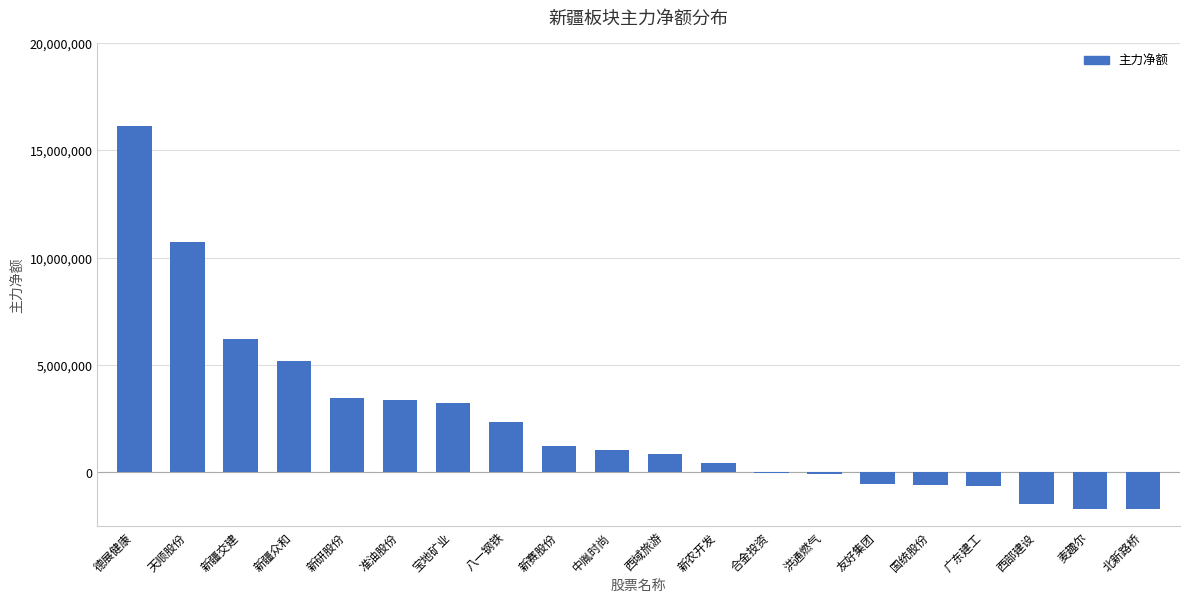

The value at 八一钢铁 is 1469543. True or false?

False